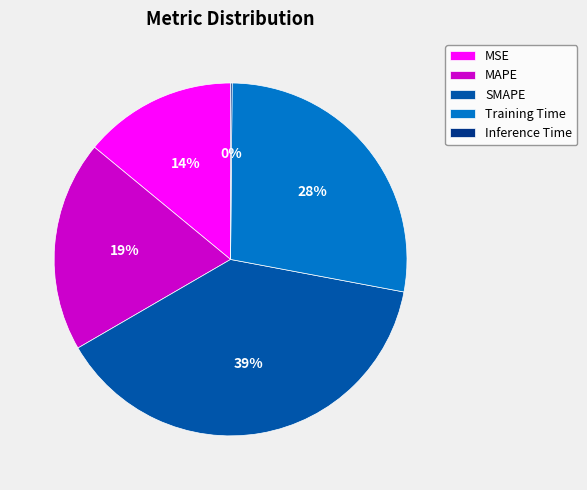

Is MAPE the majority of the pie?

No